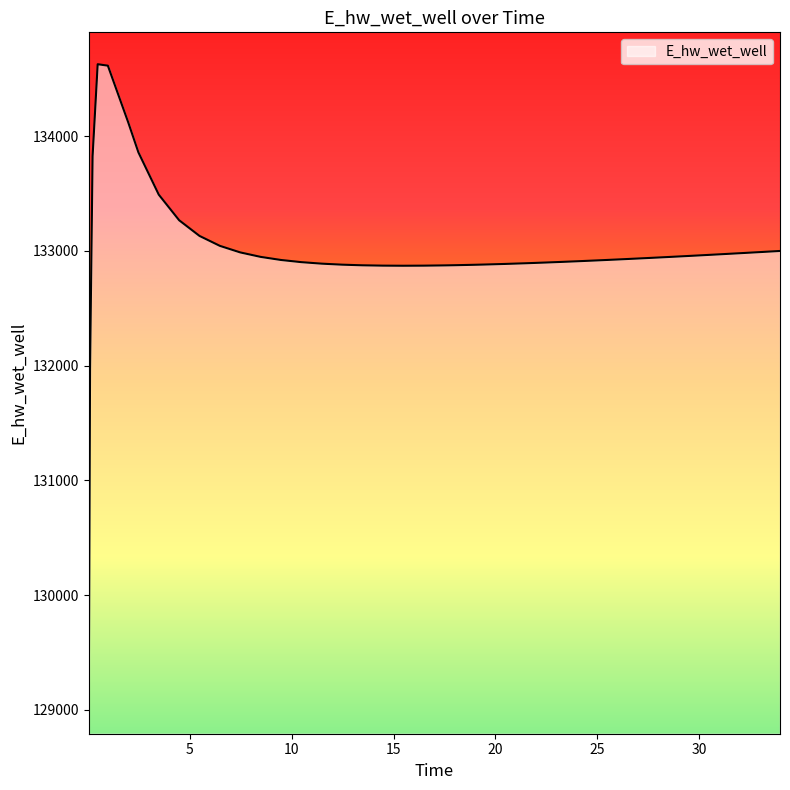

What is the minimum value shown in the chart?

129070.3